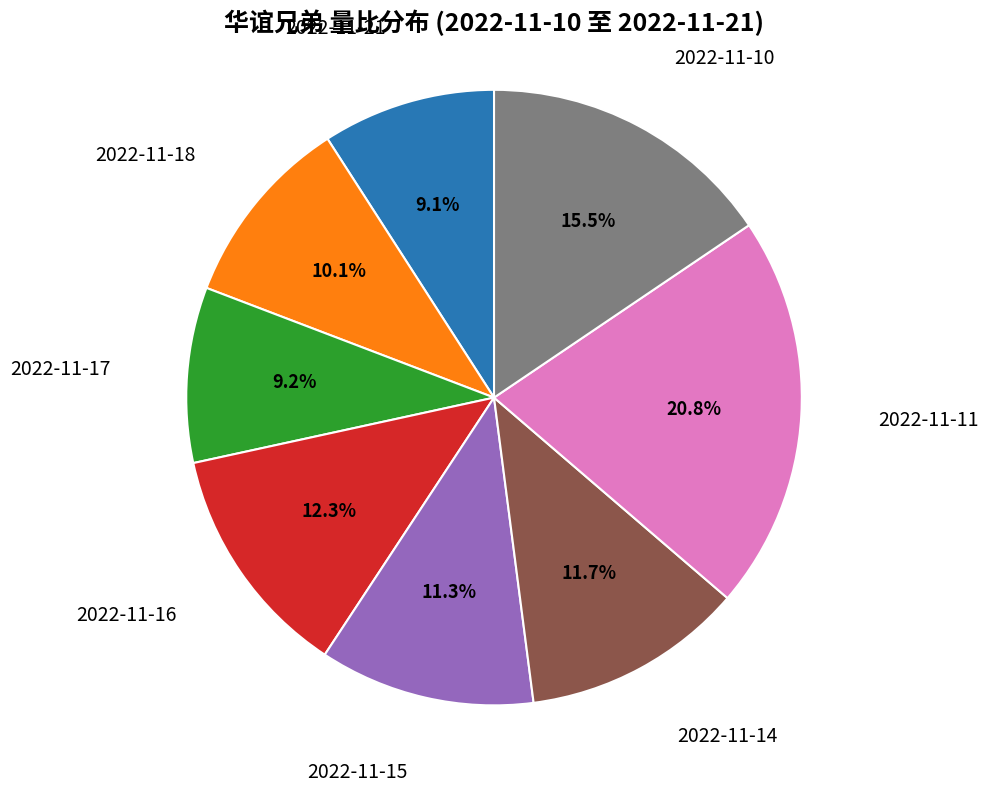

To the nearest percent, what is the difference between the largest and smallest slice percentages?

12%